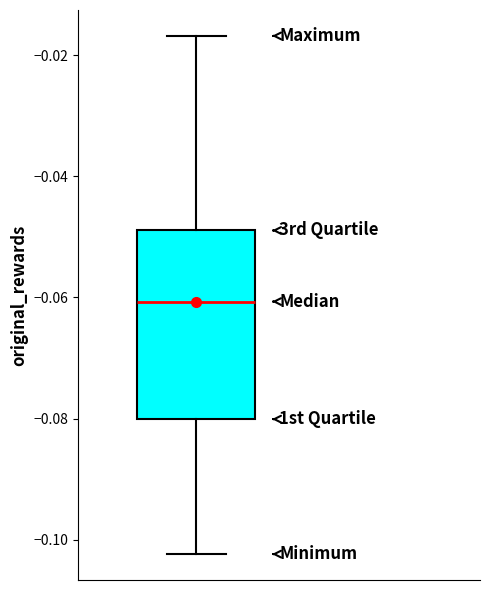

Transcribe this box plot: give where the median line is, the range the box spans, and where the two whiskers end, as read against the y-axis. The values are not printed on the chart, so give them approximately, as read against the axis.

median -0.060, box -0.080 to -0.048, whiskers -0.102 to -0.016